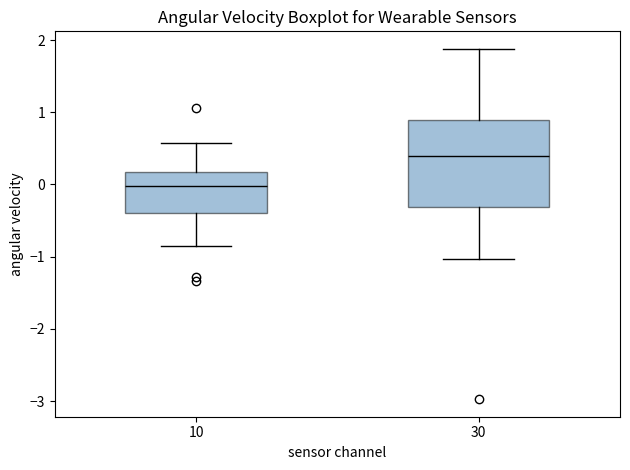

Which box has the lowest median line?

10